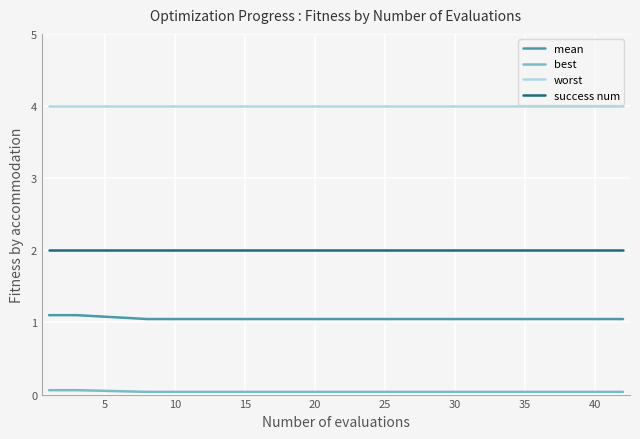

How many distinct data groups are displayed?

4